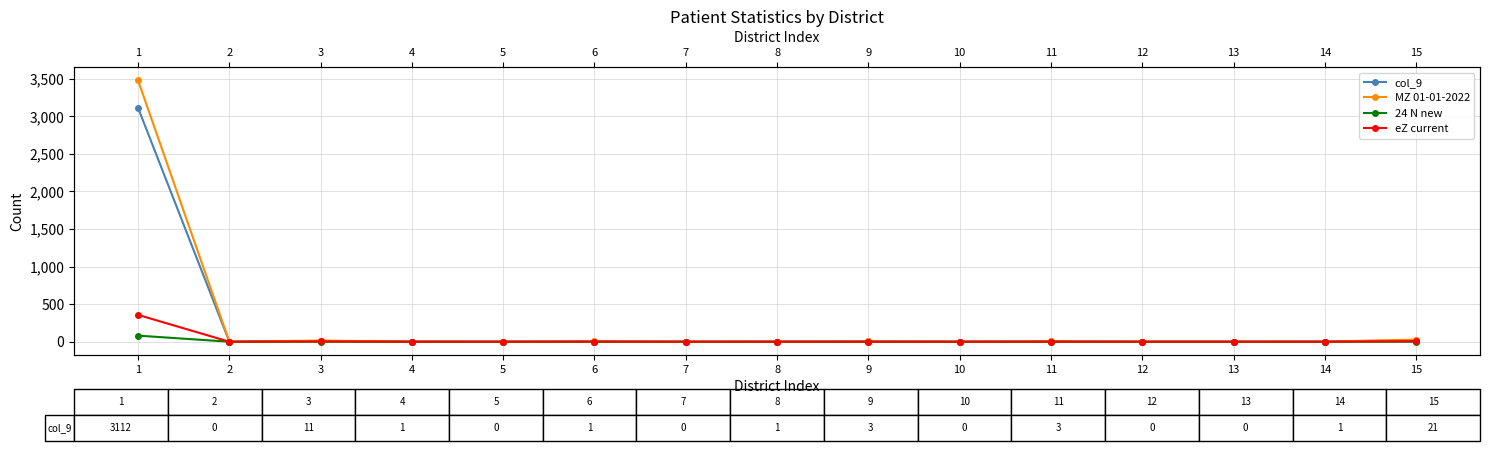

The value of eZ current at 14 is 118. True or false?

False